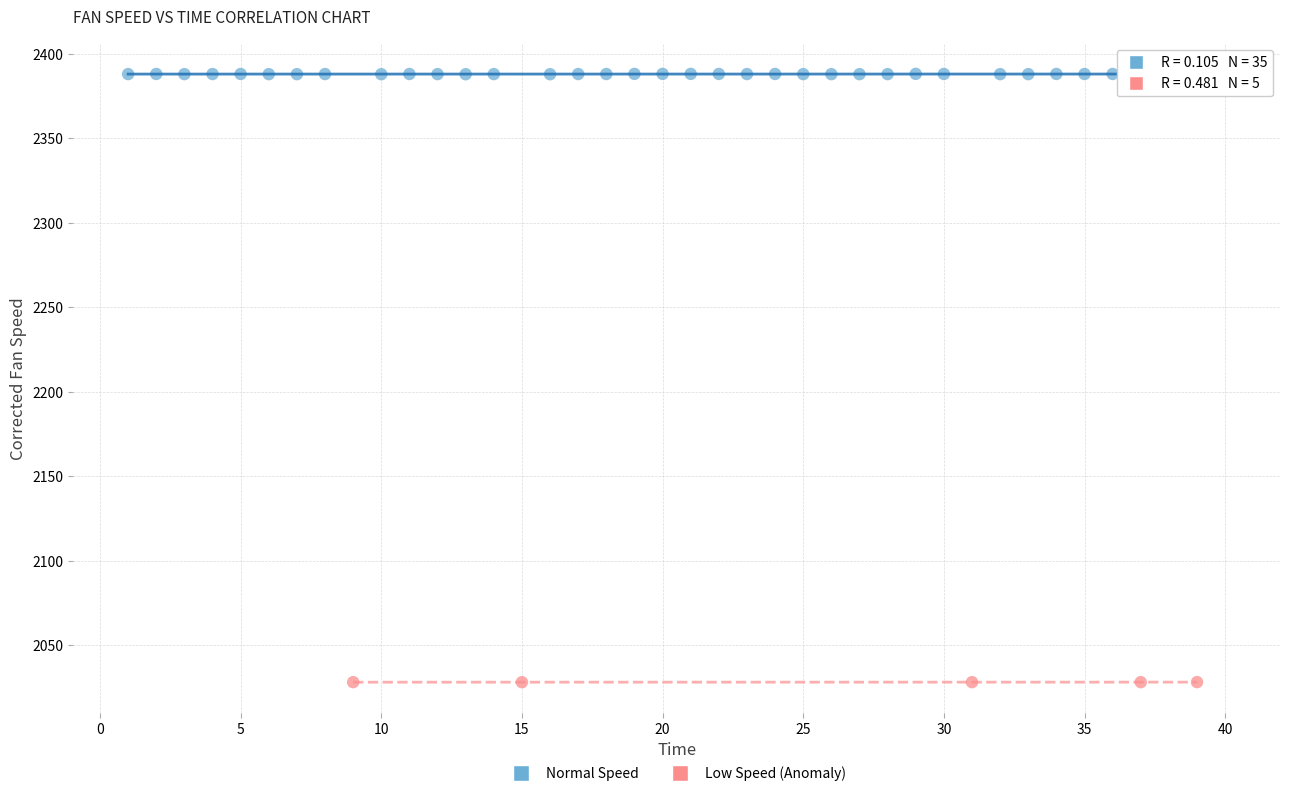

Which series reaches the maximum Y coordinate?

Normal Speed